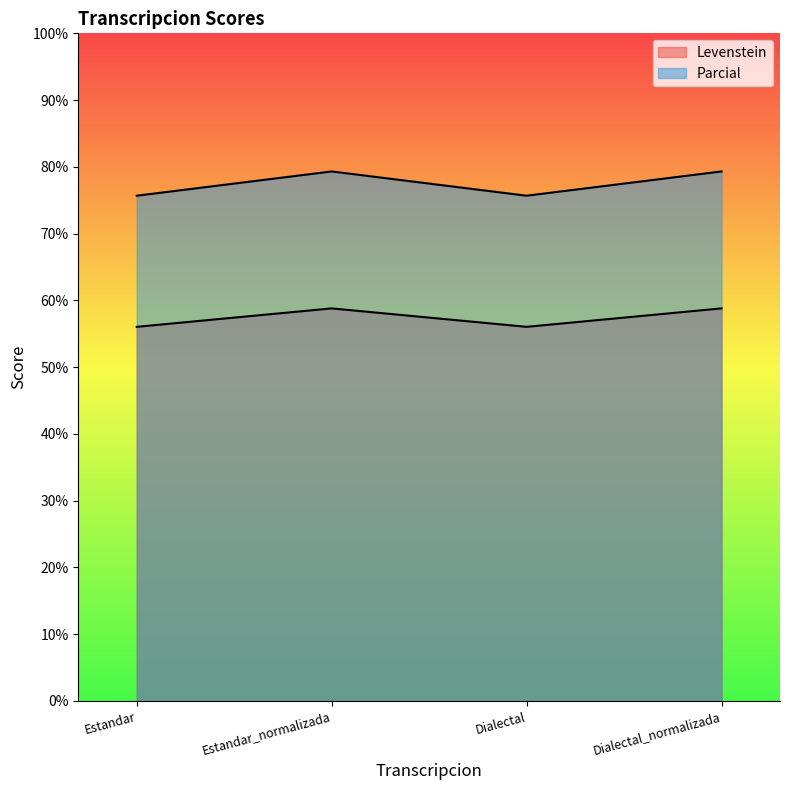

What position from the left is Dialectal?

3